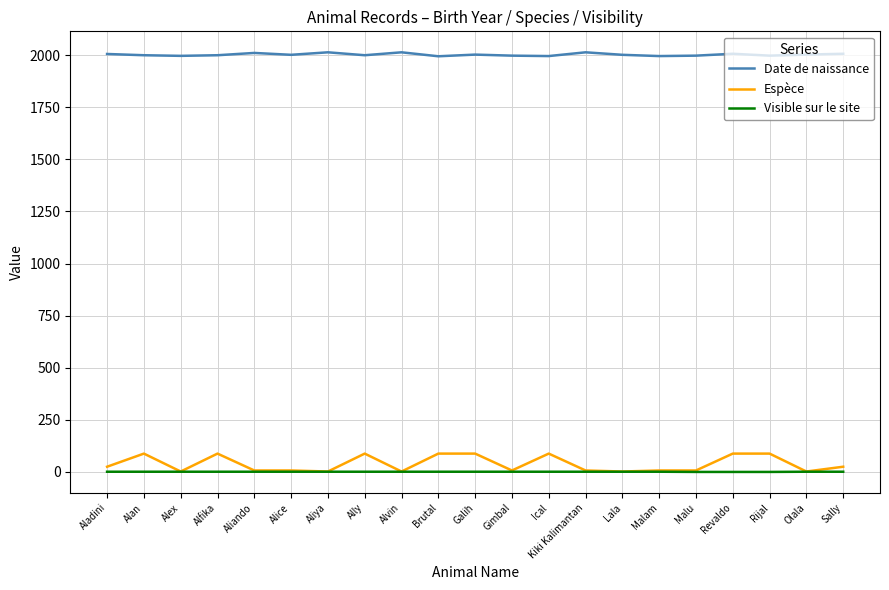

Between Aliya and Rijal, which series saw the biggest shift?

Espèce